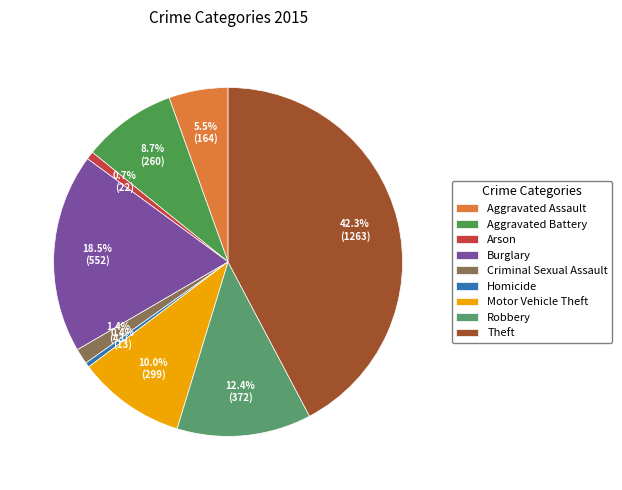

To the nearest percent, what is the difference between the largest and smallest slice percentages?

42%